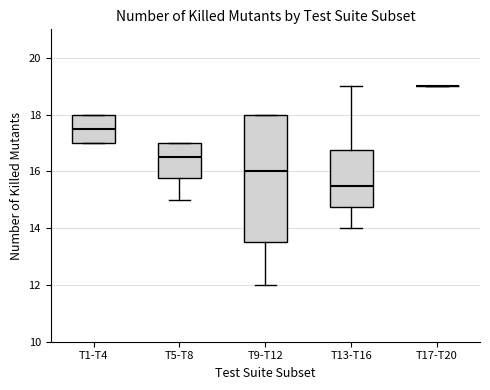

Reading left to right, read every box against the y-axis: the position of its median line, the range the box covers, and the ends of its whiskers. The values are not printed on the chart, so give them approximately, as read against the axis.

T1-T4: median 17.6, box 17.0 to 18.0, whiskers 17.0 to 18.0
T5-T8: median 16.6, box 15.8 to 17.0, whiskers 15.0 to 17.0
T9-T12: median 16.0, box 13.6 to 18.0, whiskers 12.0 to 18.0
T13-T16: median 15.6, box 14.8 to 16.8, whiskers 14.0 to 19.0
T17-T20: box collapsed to a line at 19.0, whiskers 19.0 to 19.0